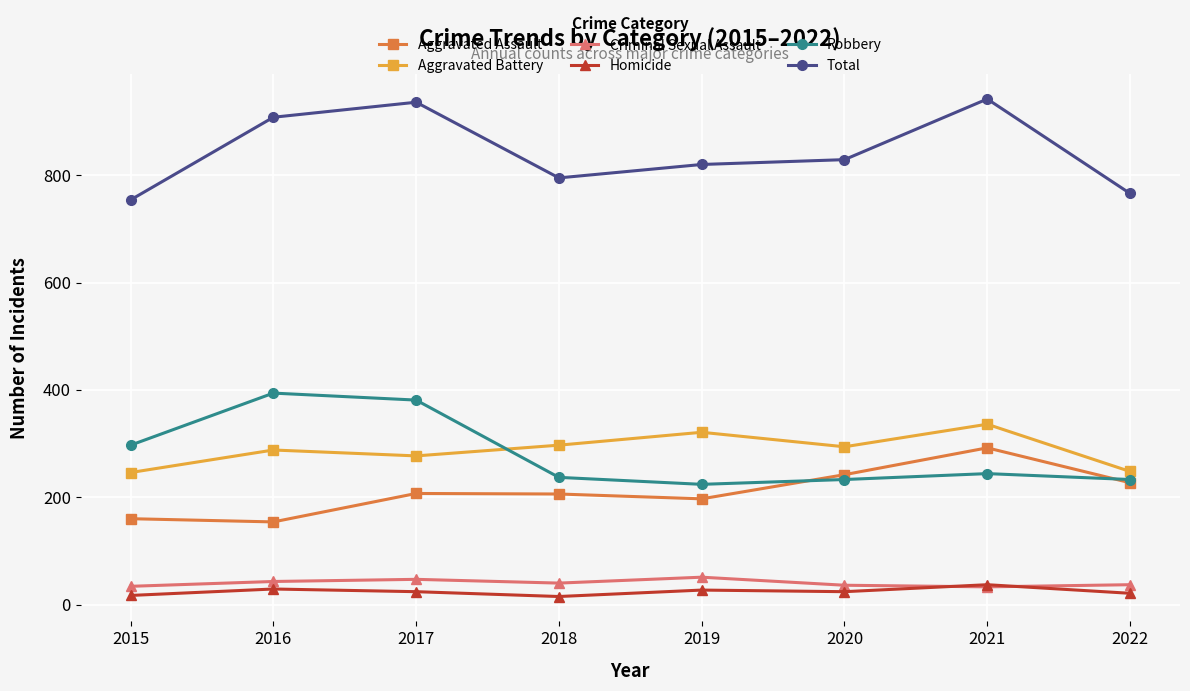

At which label does Aggravated Assault reach its peak?

2021